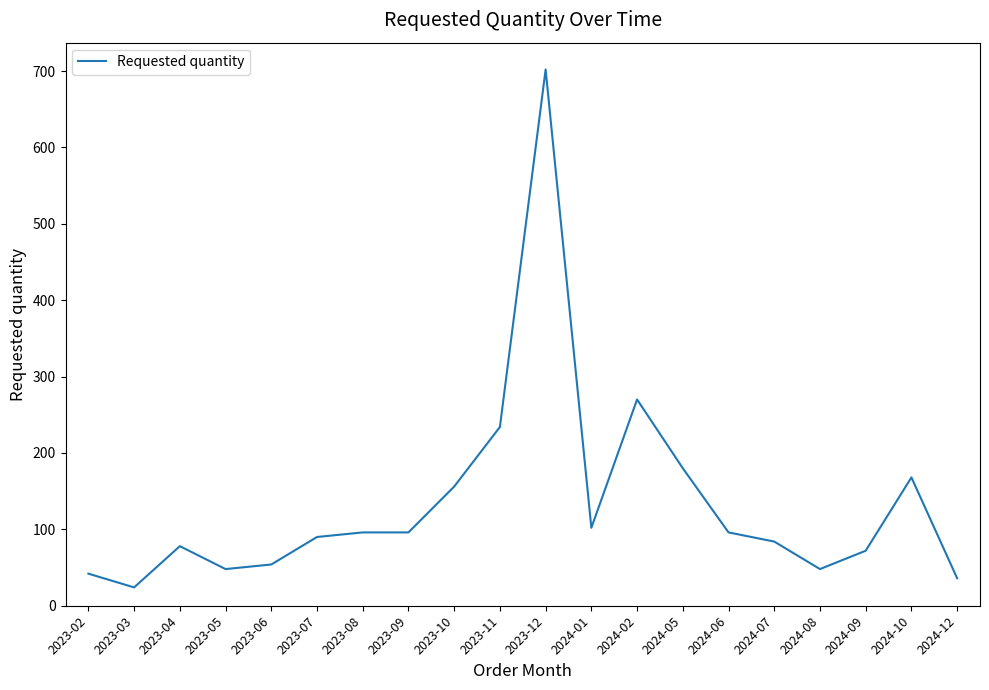

What is the difference between the maximum and minimum values?

678